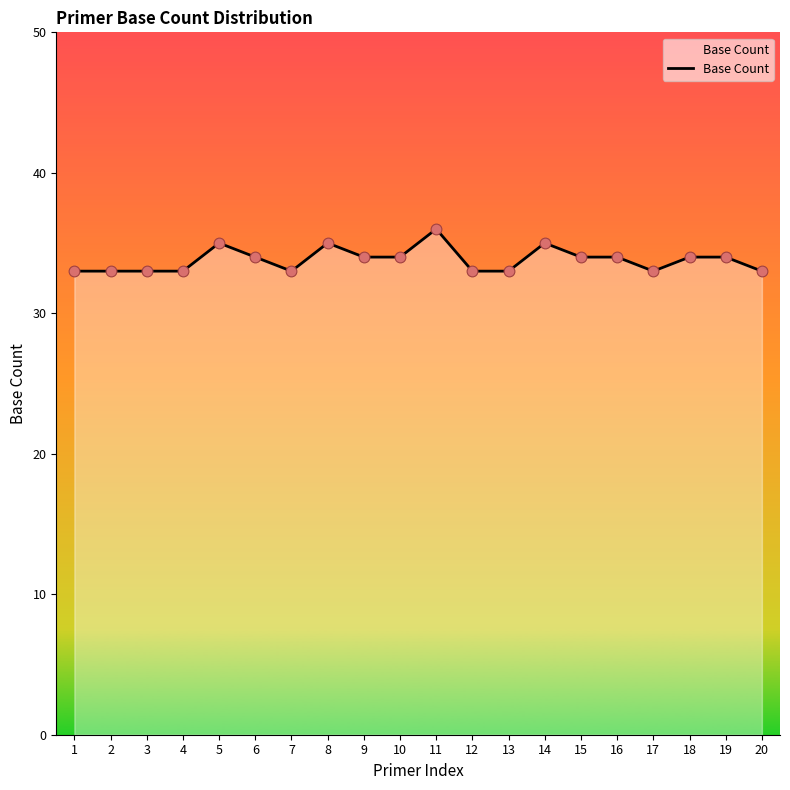

What is the ratio of the value at 3 to the value at 7?

1.0